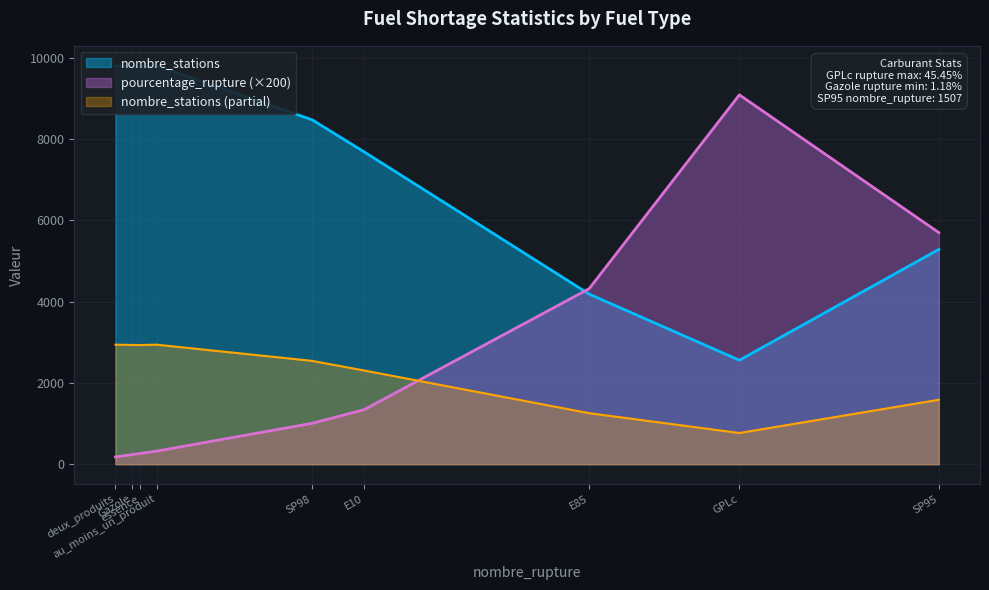

At which category does nombre_stations reach its first local peak?

Gazole